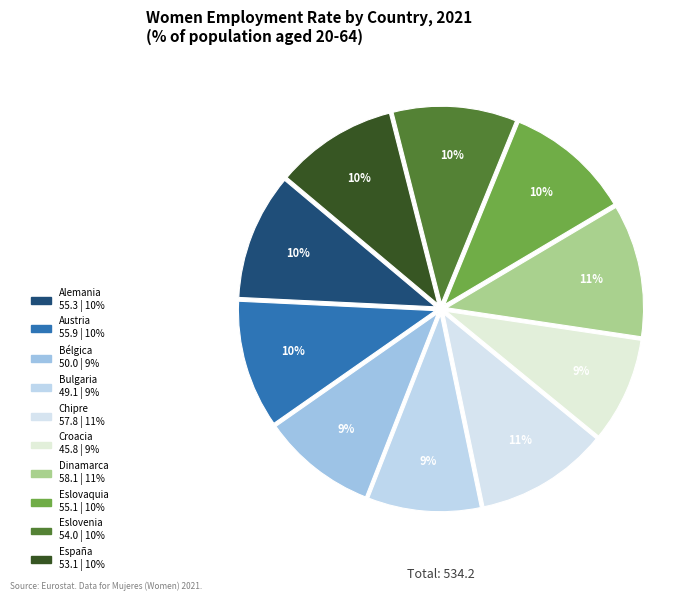

How many segments does this pie chart have?

10